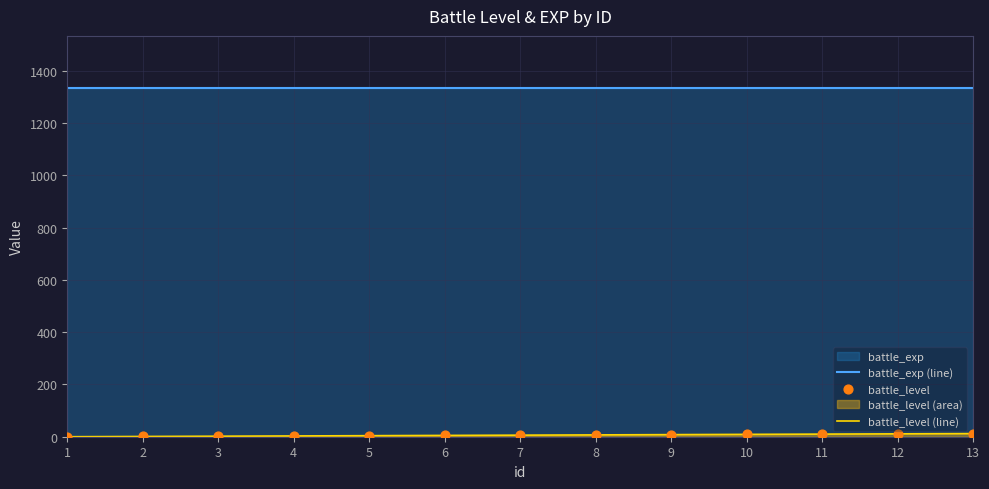

The value of battle_exp (line) at 2 is 2228. True or false?

False